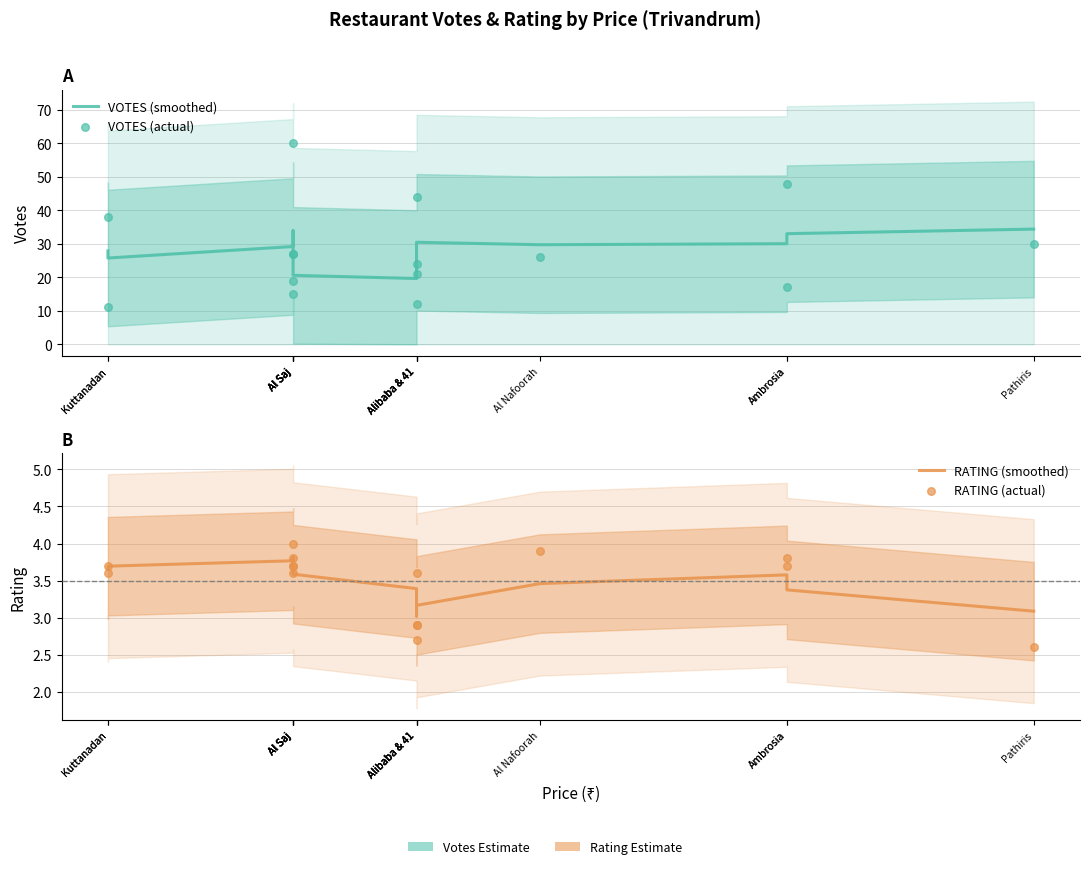

What is the total value across all series at Kuttanadan?

73.1